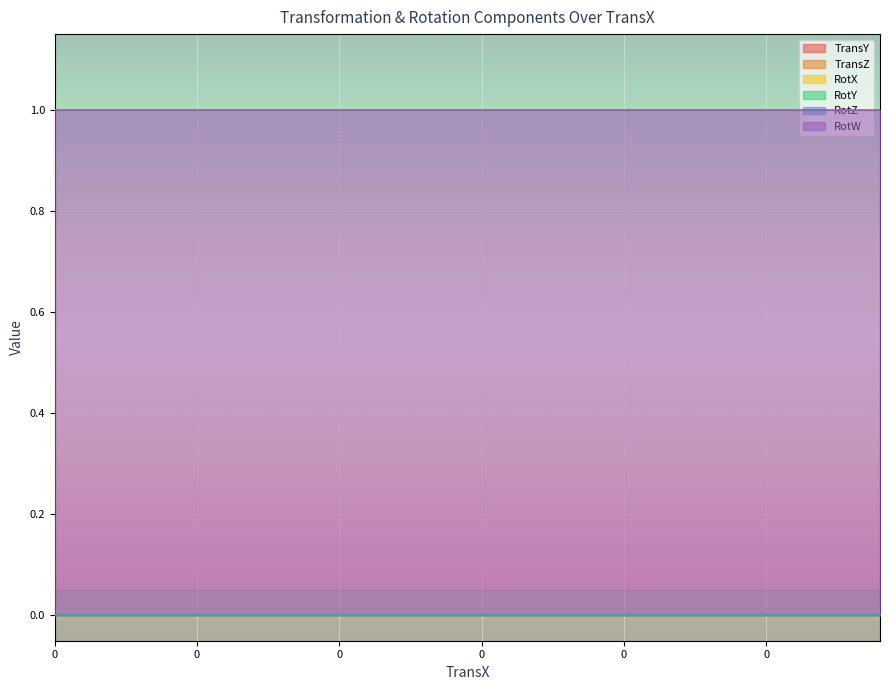

True or false: RotZ has more than 1 points higher than both neighbors.

False